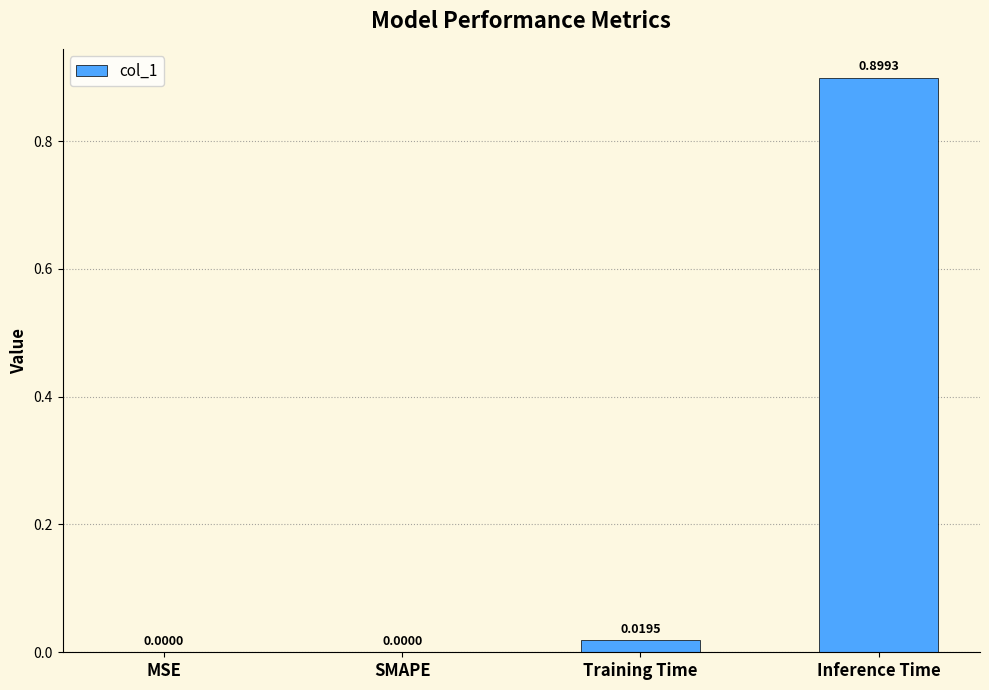

Which has a higher value, SMAPE or Inference Time?

Inference Time